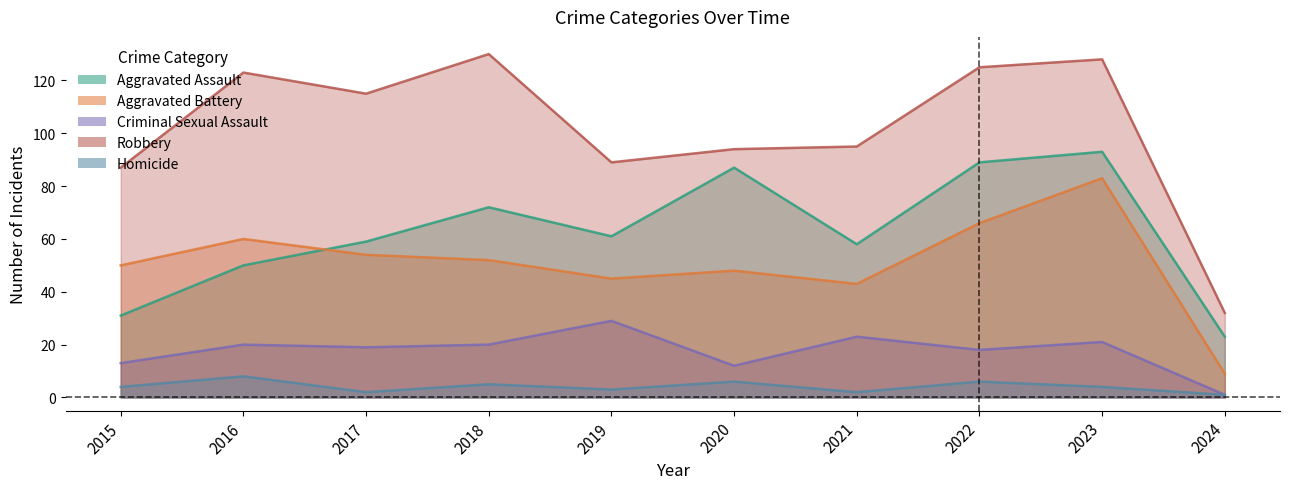

Reading left to right, transcribe all the data shown in this chart.

Aggravated Assault: 2015=31	2016=50	2017=59	2018=72	2019=61	2020=87	2021=58	2022=89	2023=93	2024=23
Aggravated Battery: 2015=50	2016=60	2017=54	2018=52	2019=45	2020=48	2021=43	2022=66	2023=83	2024=9
Criminal Sexual Assault: 2015=13	2016=20	2017=19	2018=20	2019=29	2020=12	2021=23	2022=18	2023=21	2024=1
Robbery: 2015=87	2016=123	2017=115	2018=130	2019=89	2020=94	2021=95	2022=125	2023=128	2024=32
Homicide: 2015=4	2016=8	2017=2	2018=5	2019=3	2020=6	2021=2	2022=6	2023=4	2024=1